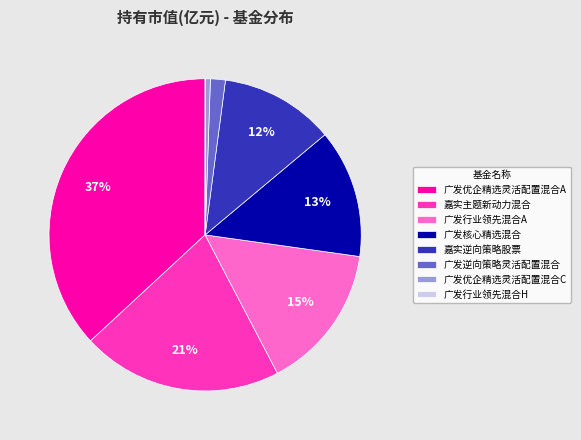

Is there a majority slice in this chart?

No